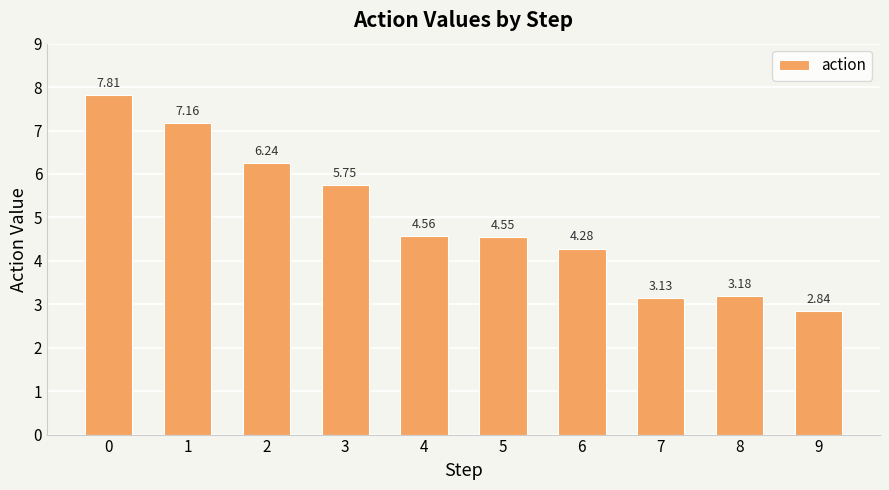

Rank the categories by value from highest to lowest.

0, 1, 2, 3, 4, 5, 6, 8, 7, 9